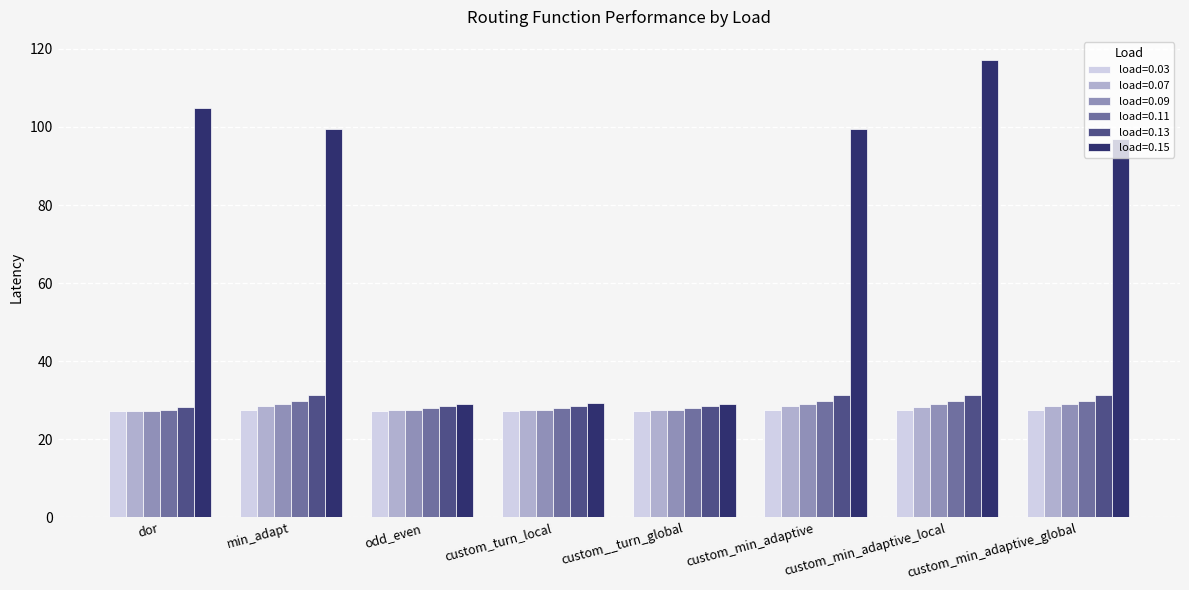

What is the sum of all load=0.03 values?

218.8